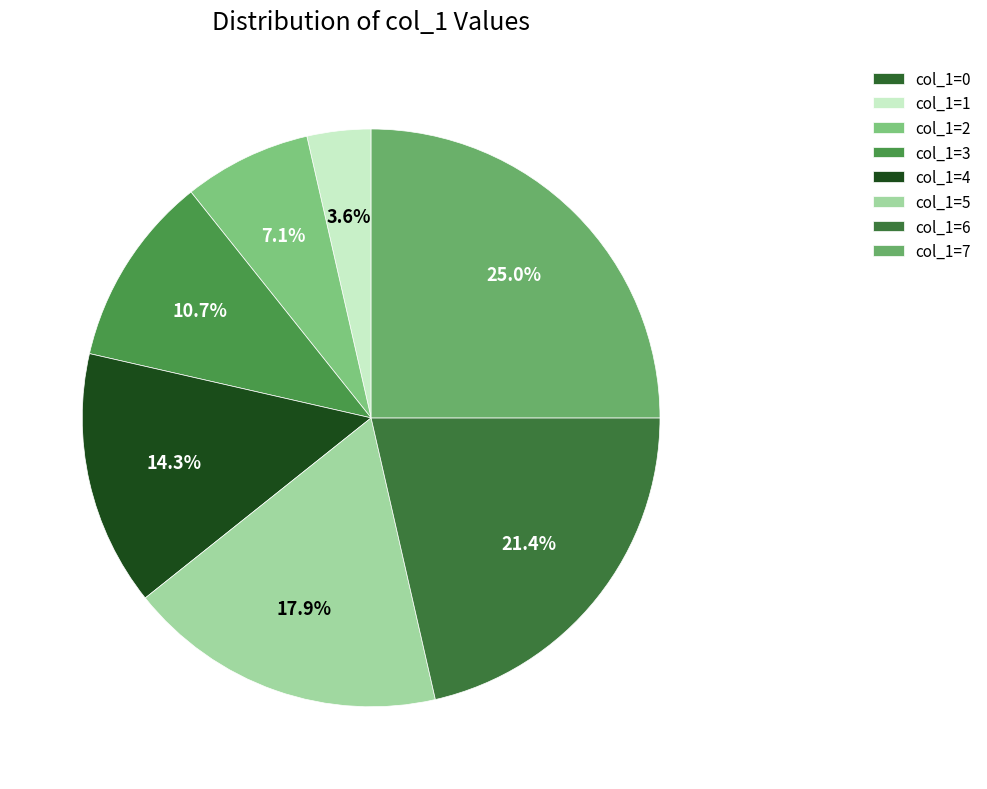

To the nearest percent, what portion does col_1=4 represent?

14%